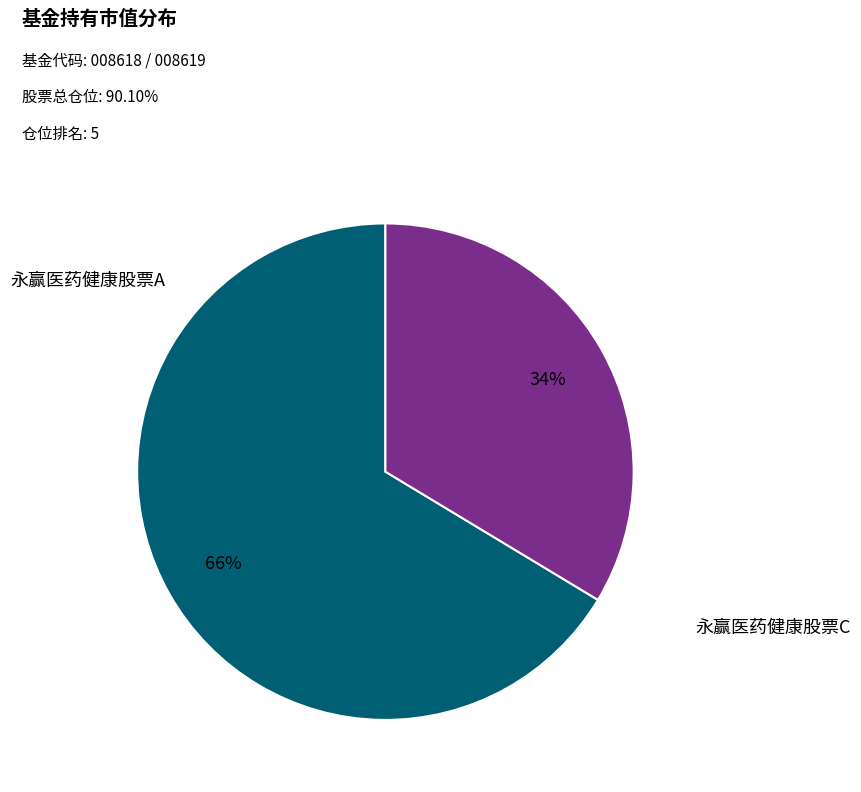

What is the largest slice in the pie chart?

永赢医药健康股票A